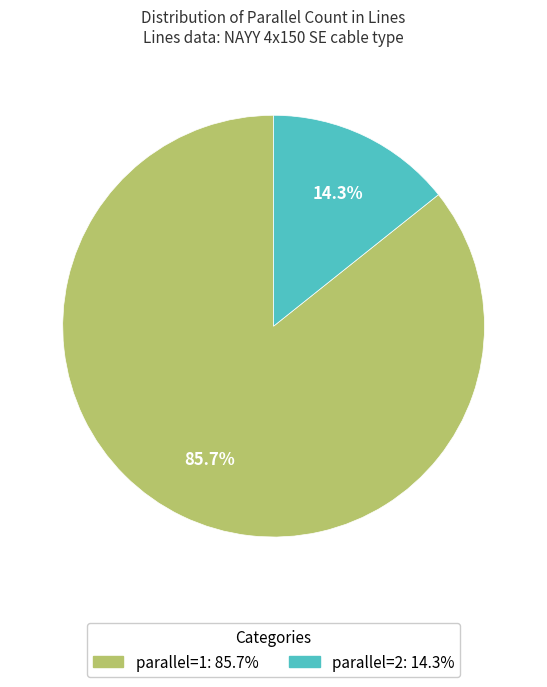

Does any single category account for the majority?

Yes